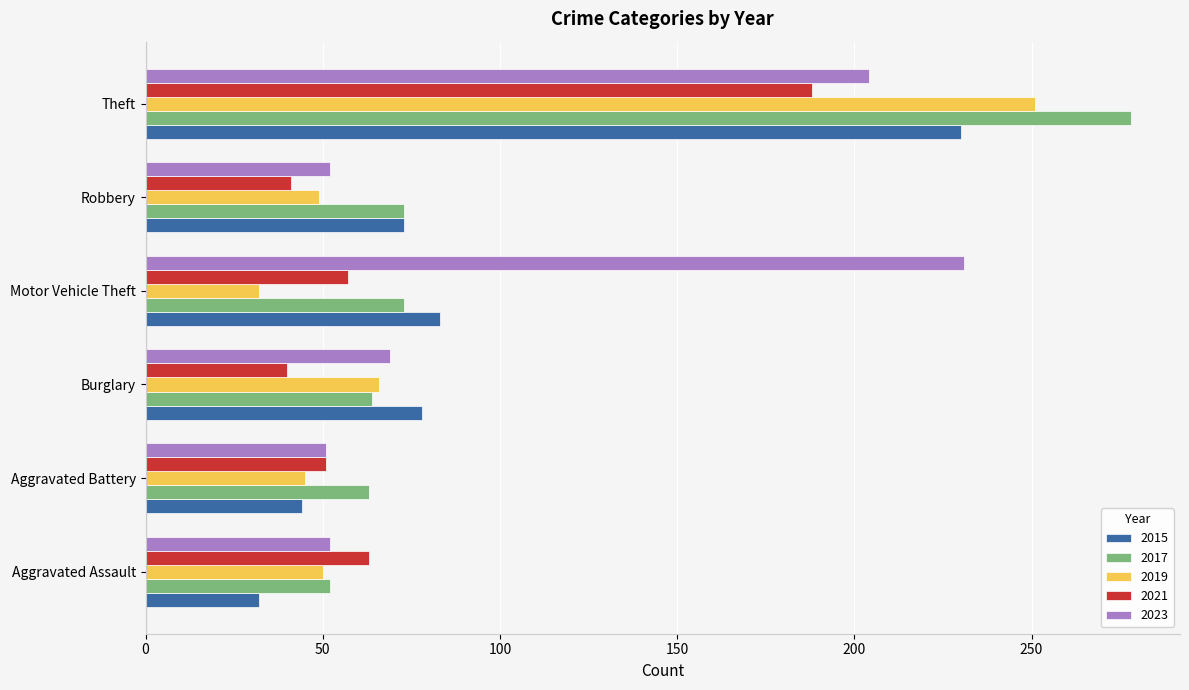

Which series has the largest total across all categories?

2023